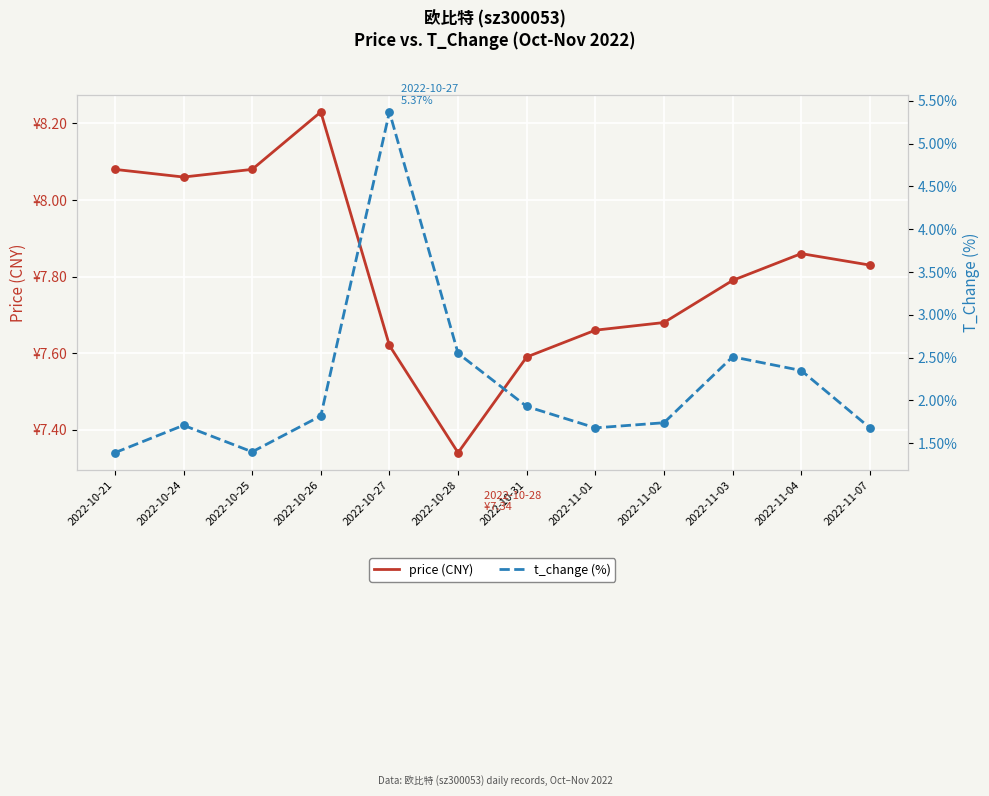

Which series has the largest Y range (max minus min)?

t_change (%)